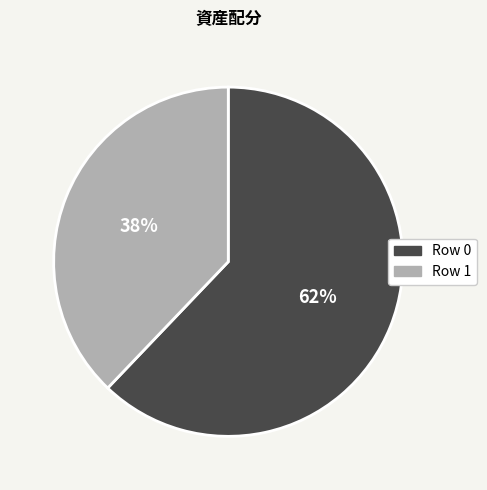

How many segments does this pie chart have?

2